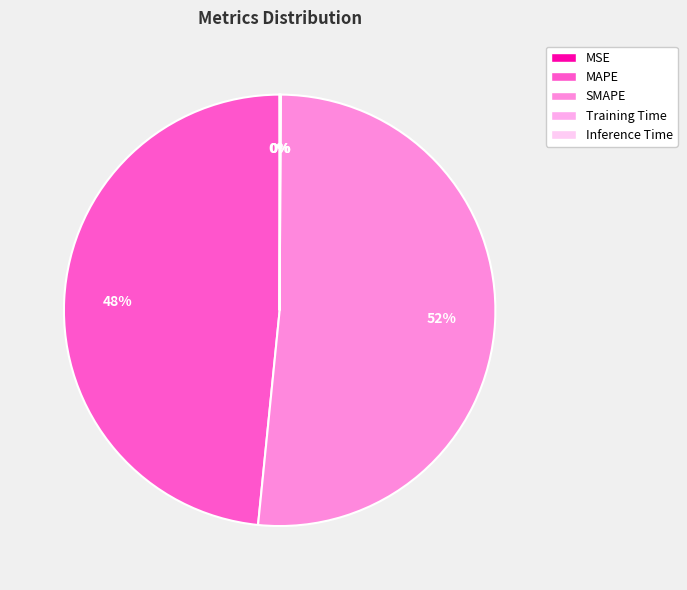

The MAPE slice represents 34% of the pie. True or false?

False